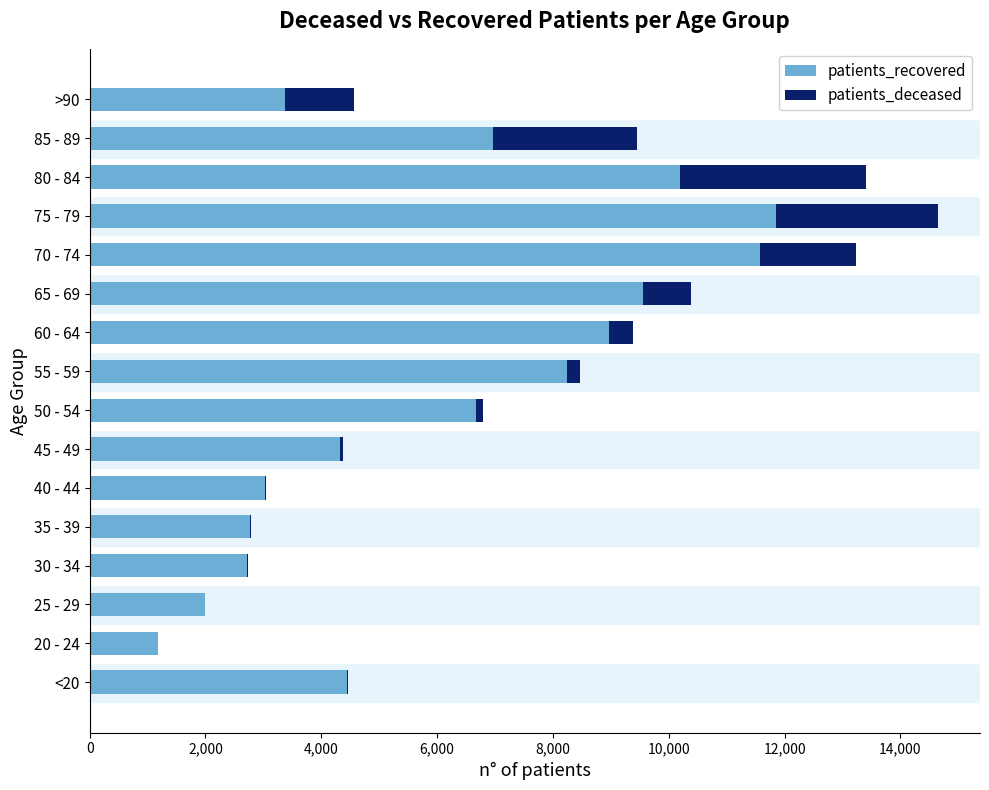

The value of patients_recovered at 35 - 39 is 4005. True or false?

False